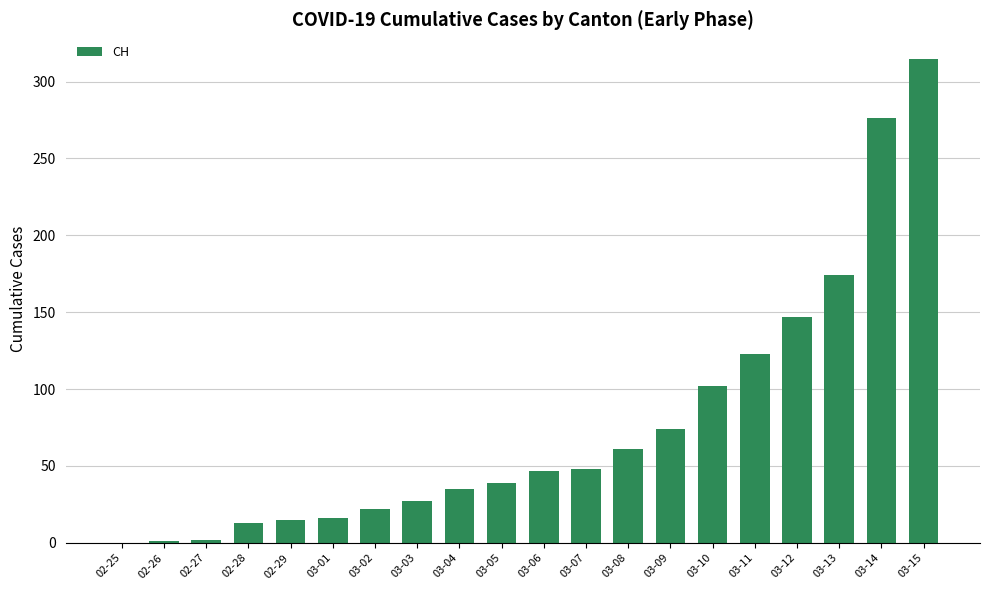

Which has a higher value, 03-04 or 03-08?

03-08